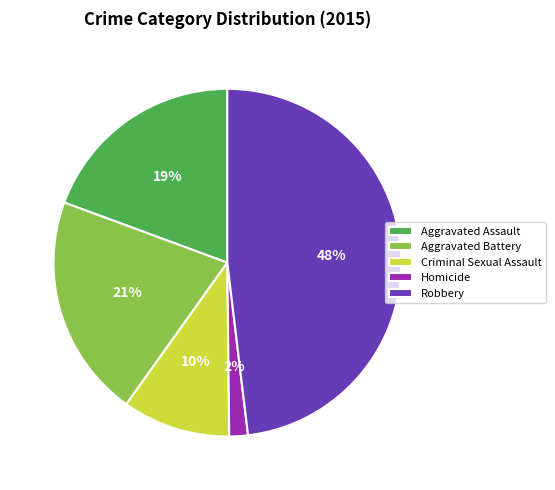

Rank the categories by value from highest to lowest.

Robbery, Aggravated Battery, Aggravated Assault, Criminal Sexual Assault, Homicide